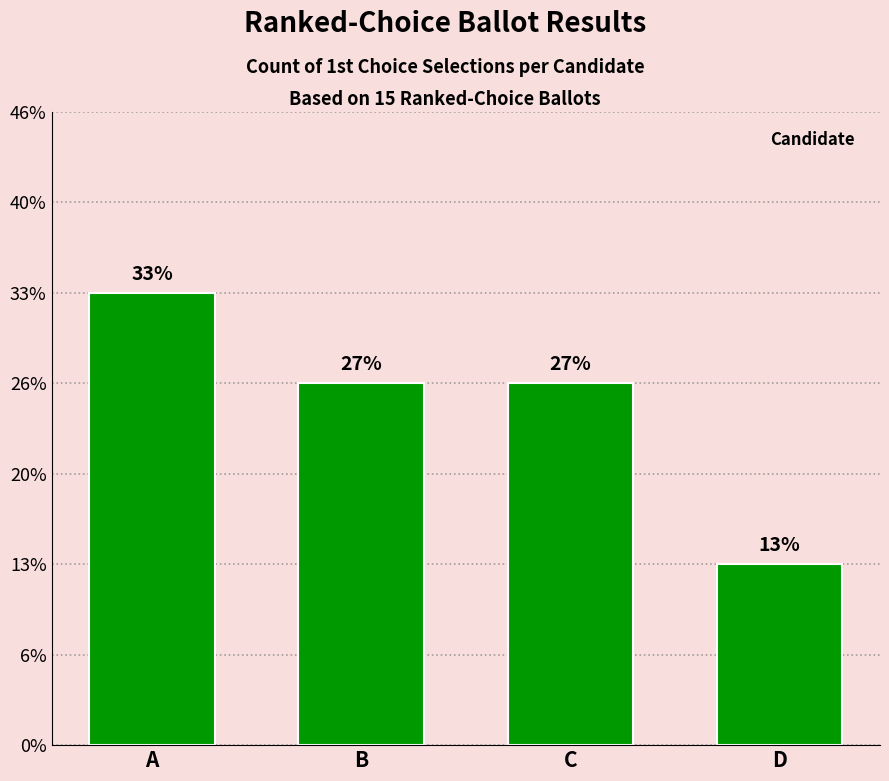

Does the chart contain any negative values?

No